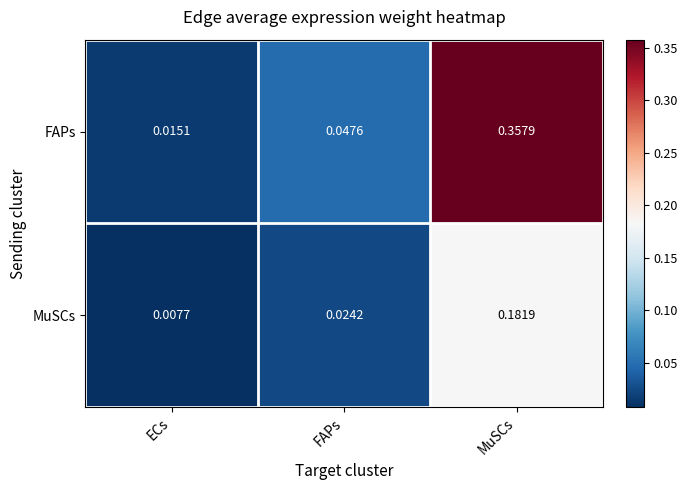

At which category does the chart reach its peak across all series?

MuSCs